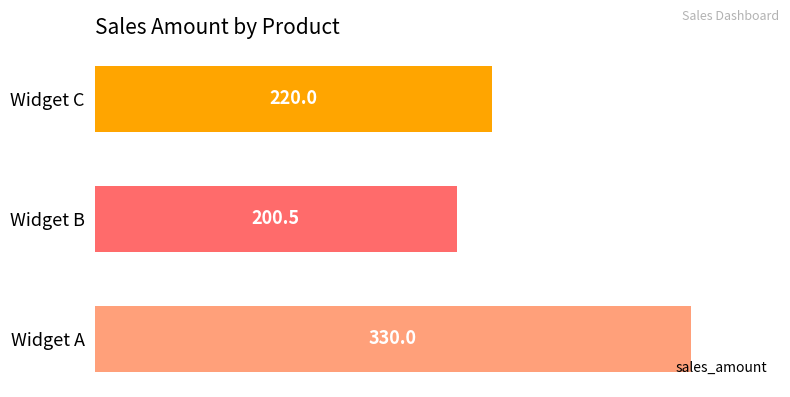

The value at Widget C is 385.0. True or false?

False